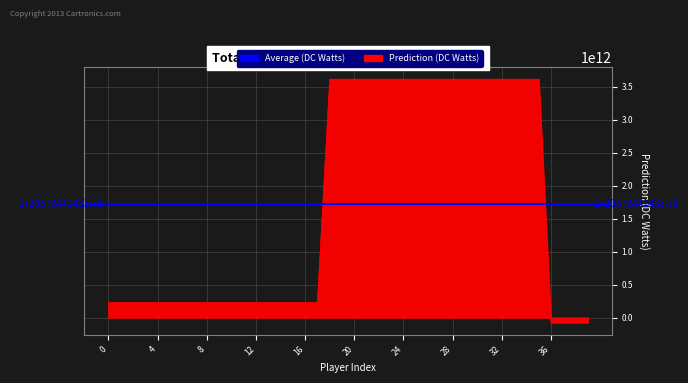

Reading left to right, list all the values displayed in this chart.

228390816950.5	228390816950.3	228390816950.4	228390816950.5	228390816950.2	228390816950.6	228390816950.4	228390816950.3	228390816950.4	228390816950.4	228390816950.2	228390816950.3	228390816950.2	228390816950.3	228390816950.3	228390816950.5	228390816950.7	228390816950.3	3611860471624.7	3611860471625.2	3611860471624.9	3611860471624.9	3611860471624.9	3611860471625.0	3611860471625.6	3611860471625.0	3611860471625.2	3611860471625.3	3611860471625.0	3611860471625.0	3611860471625.1	3611860471625.3	3611860471625.0	3611860471624.5	3611860471624.9	3611860471625.3	-75406383751.6	-75406383751.6	-75406383751.5	-75406383751.4